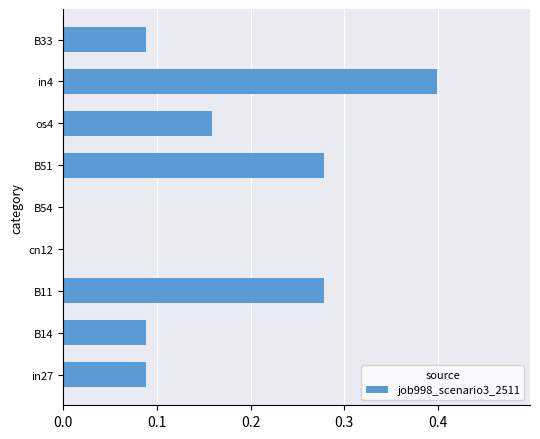

Which label corresponds to the largest value in the chart?

in4